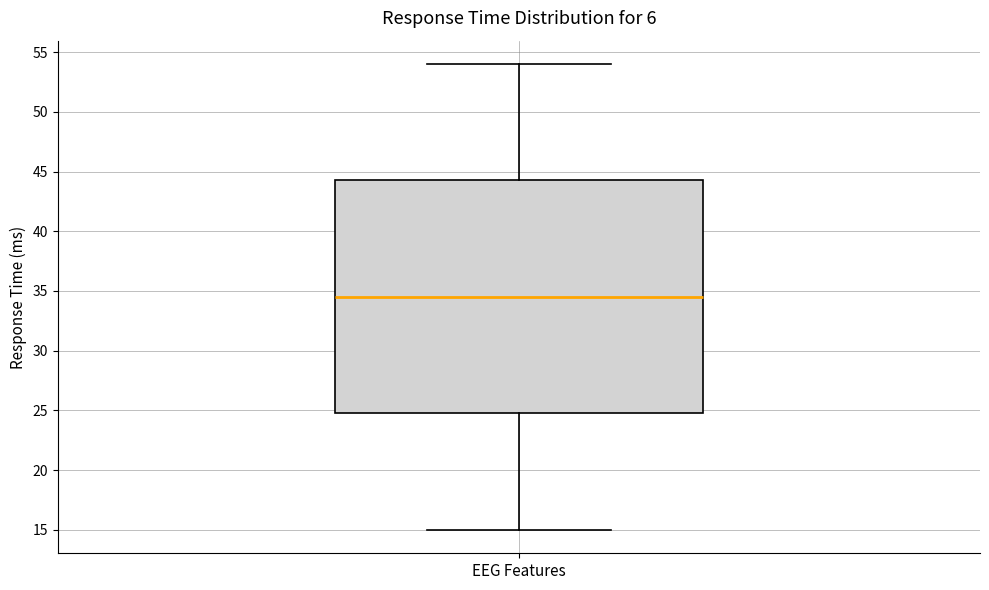

Transcribe this box plot: give where the median line is, the range the box spans, and where the two whiskers end, as read against the y-axis. The values are not printed on the chart, so give them approximately, as read against the axis.

median 34.5, box 25.0 to 44.5, whiskers 15.0 to 54.0